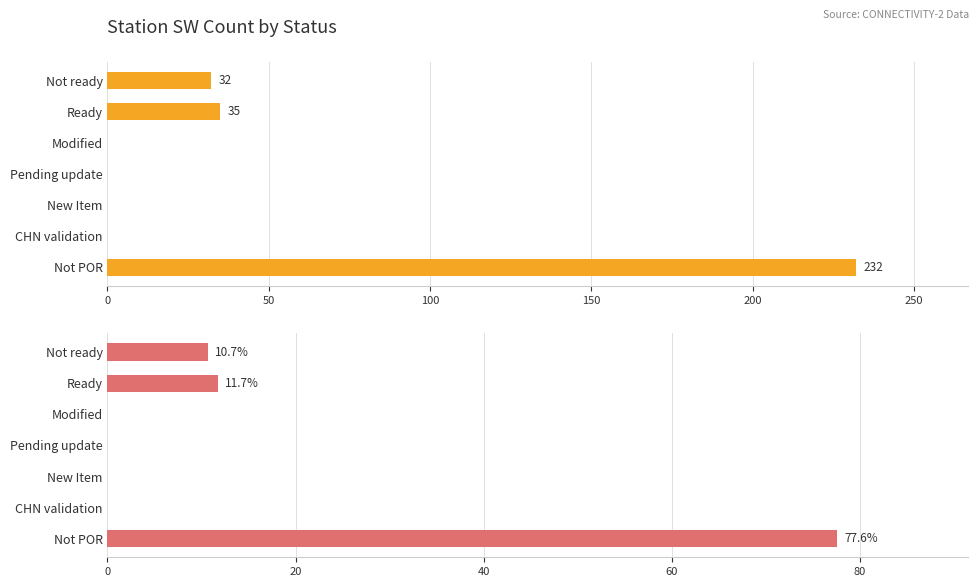

Reading right to left, extract all data points from this chart.

Count: 32.0	35.0	0.0	0.0	0.0	0.0	232.0
Percentage: 10.7	11.7	0.0	0.0	0.0	0.0	77.6